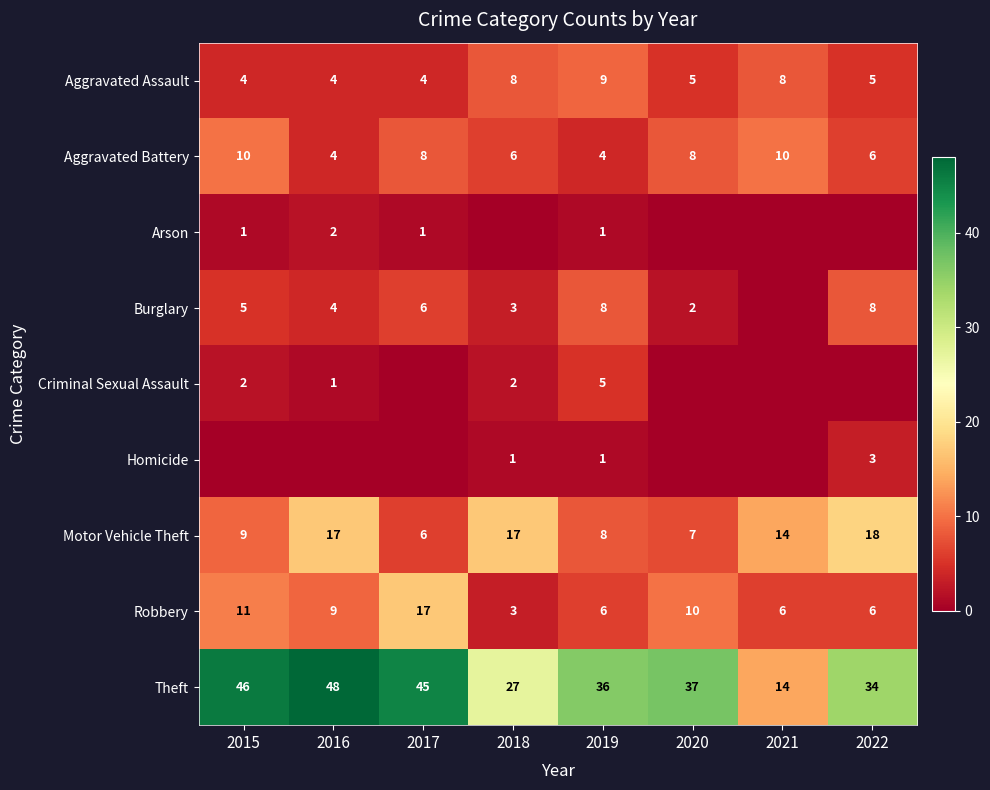

What is the spread (max minus min) of values at 2019?

35